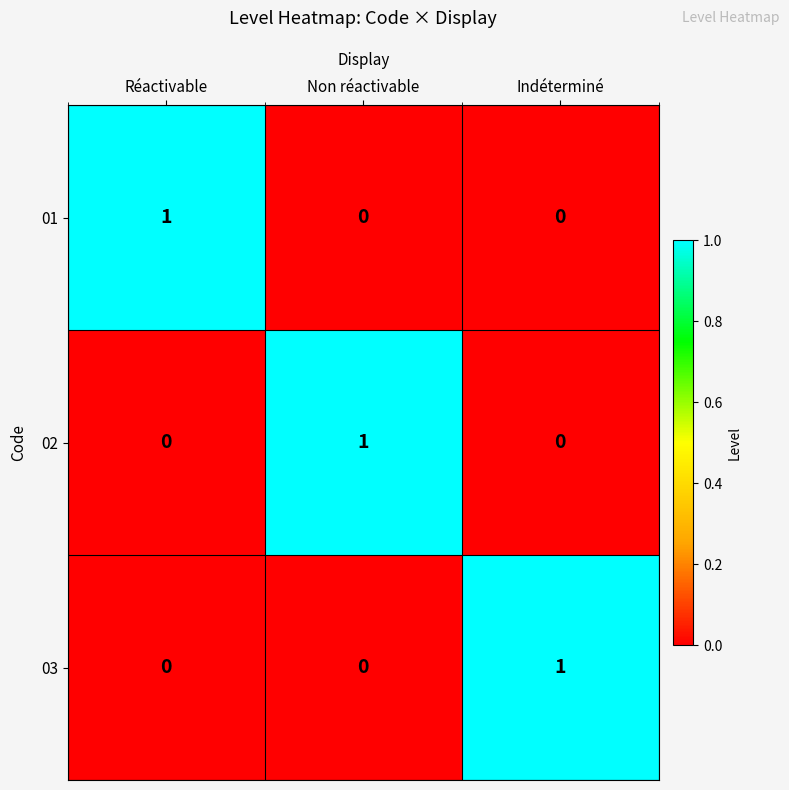

The value of 02 at Réactivable is -1. True or false?

False